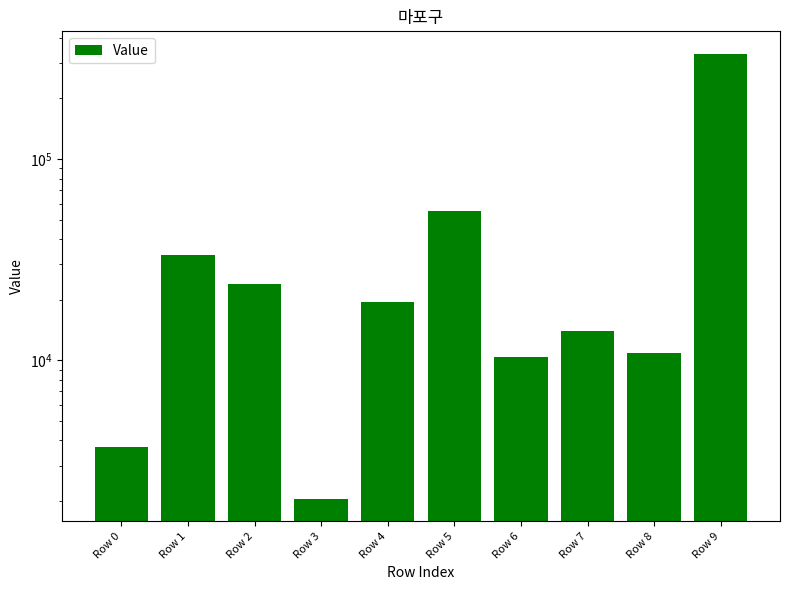

What is the difference between the maximum and minimum values?

332218.9